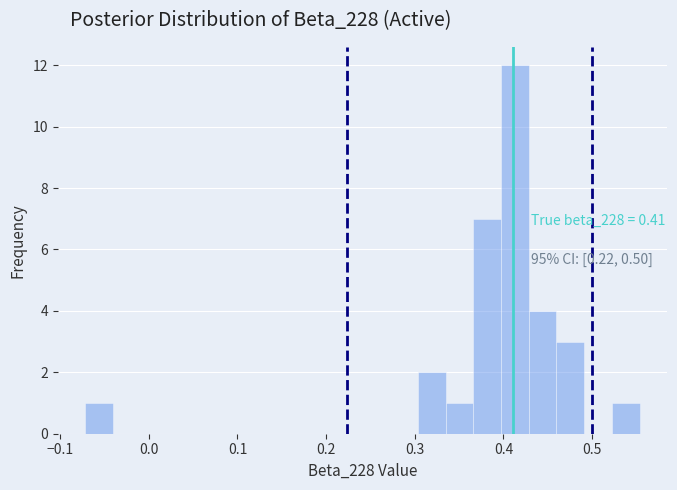

Around what value on the x-axis is the tallest bar? Give the approximate position of its centre, as read against the axis.

0.41